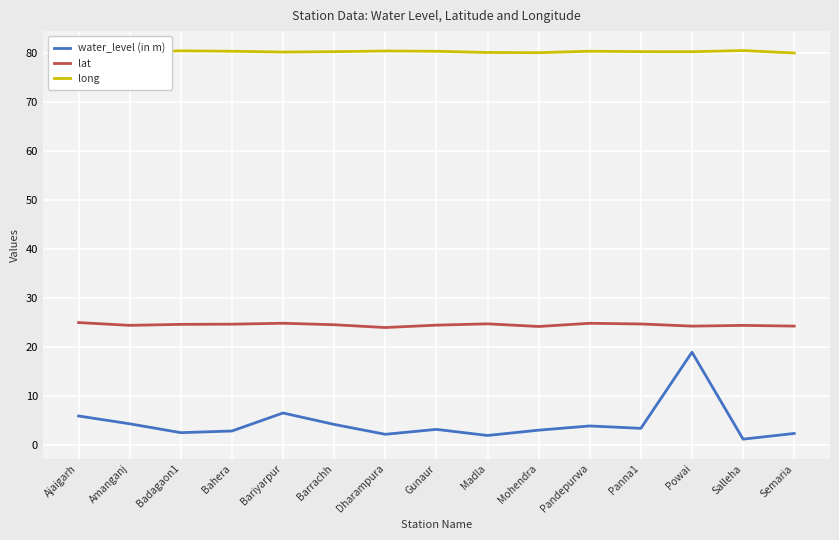

What is the lowest value of the long series?

79.9